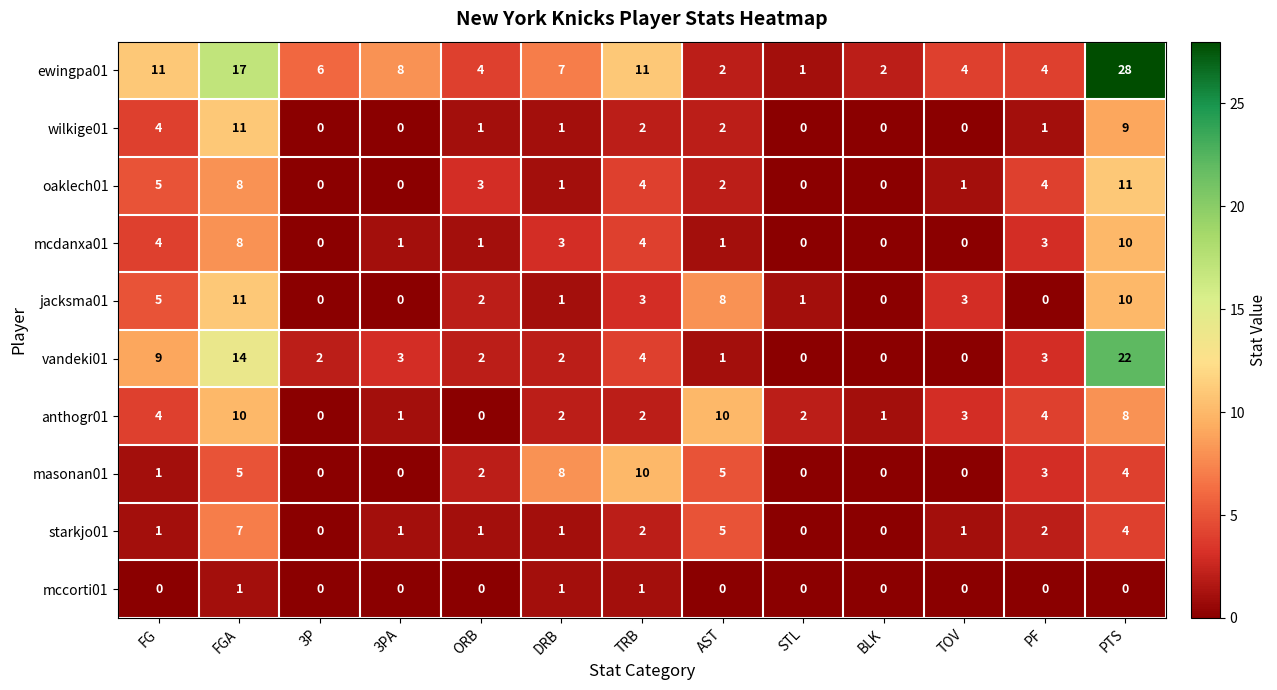

What is the difference between the ewingpa01 values at PF and 3PA?

4